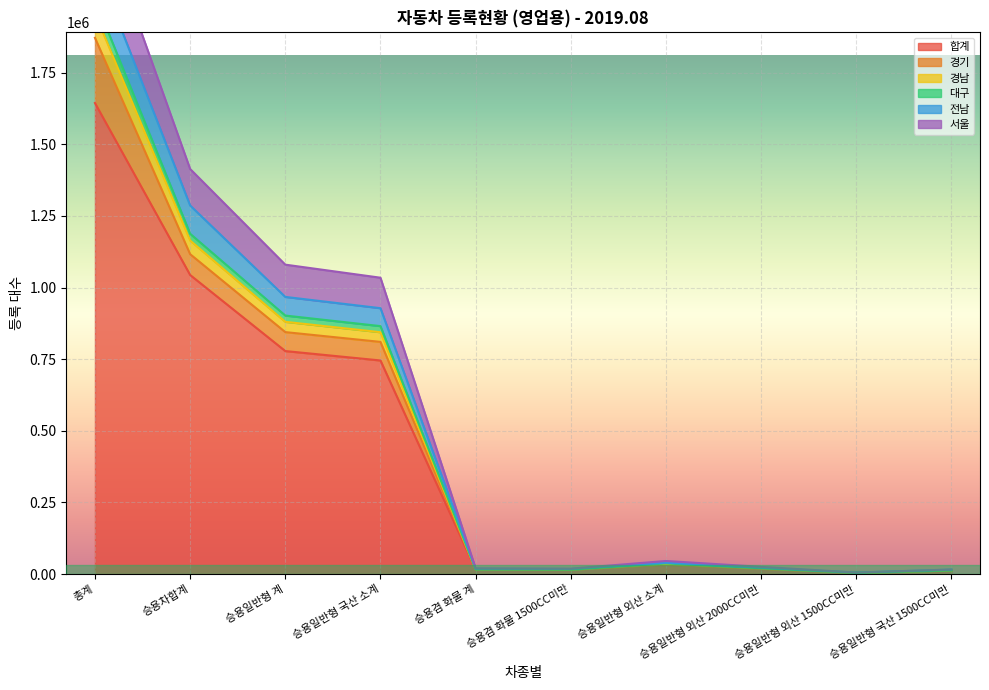

At which category does the chart reach its minimum across all series?

승용일반형 외산 1500CC미만